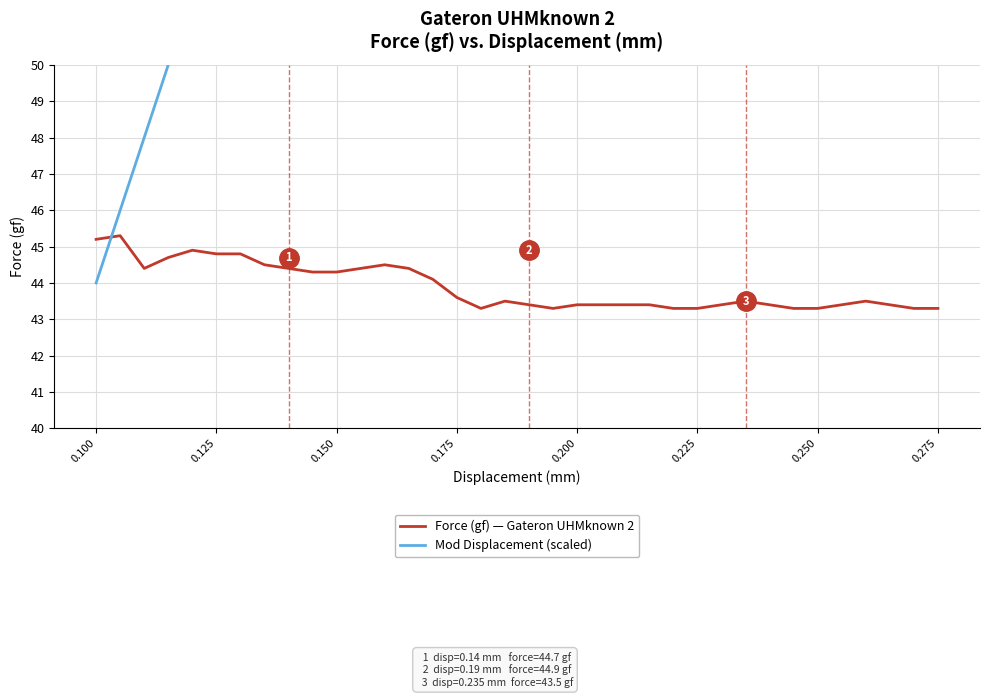

What is the sum of all Mod Displacement (scaled) values?

2844.0